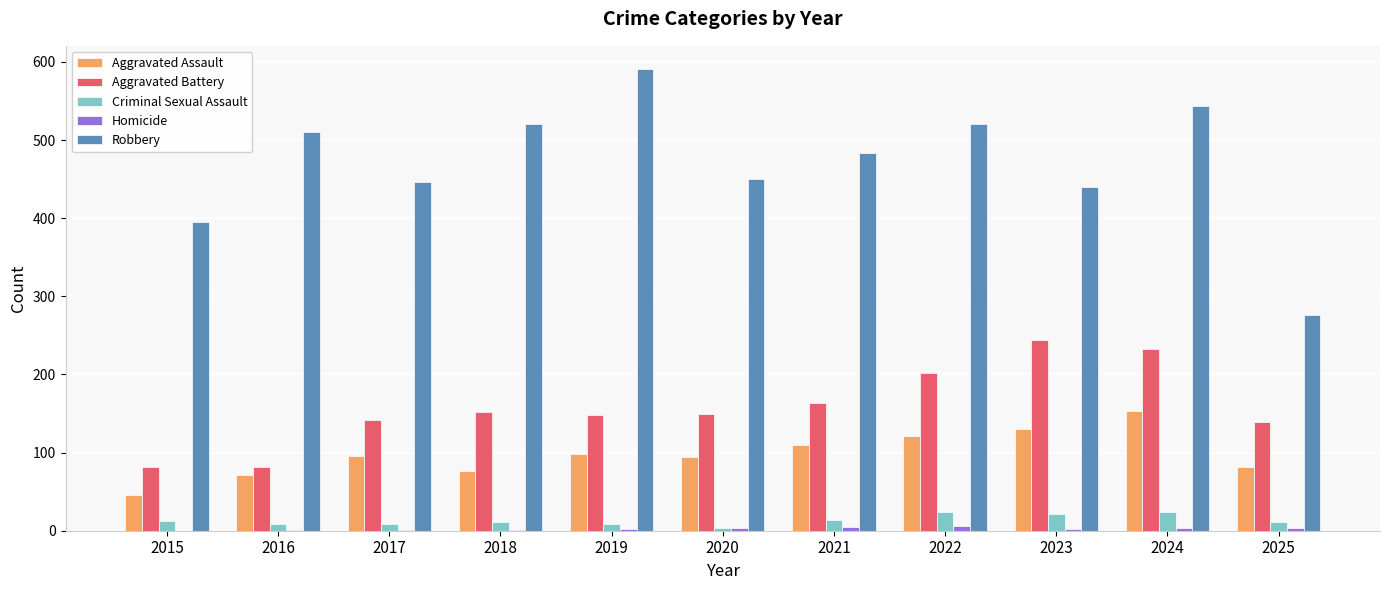

Which series has the largest total across all categories?

Robbery